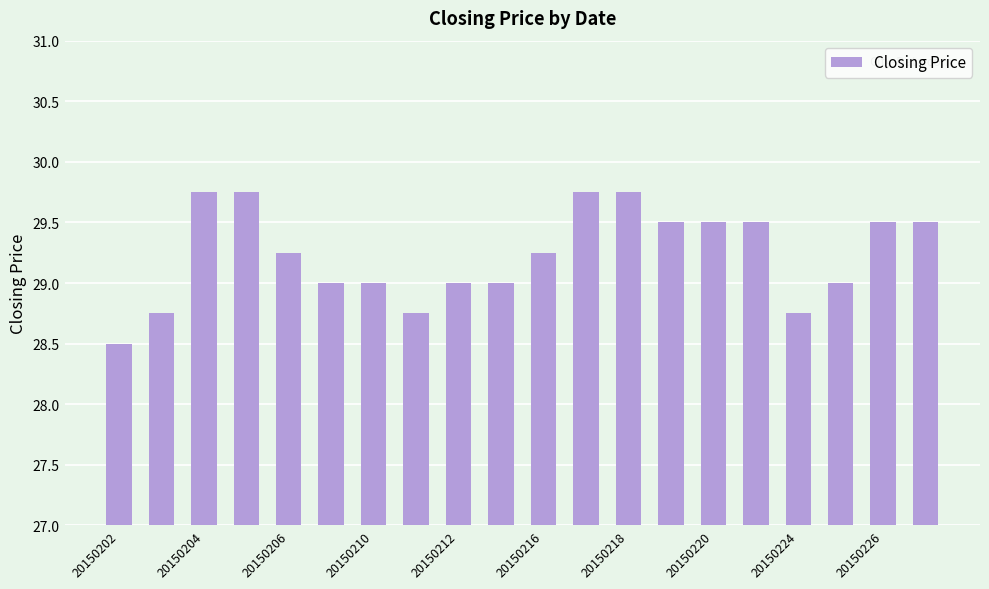

Are the bars horizontal?

No